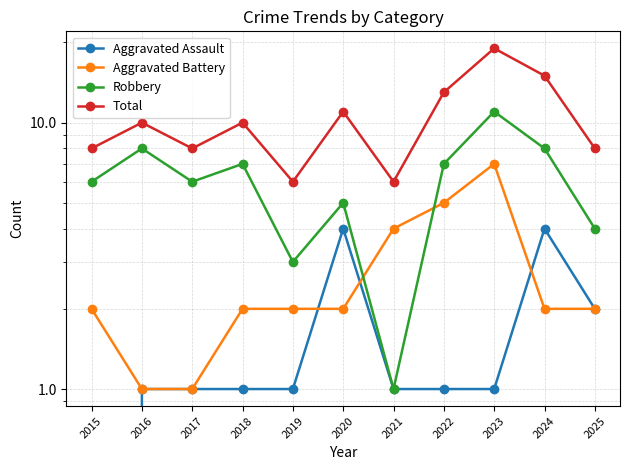

Does the chart display data point markers on the line(s)?

Yes